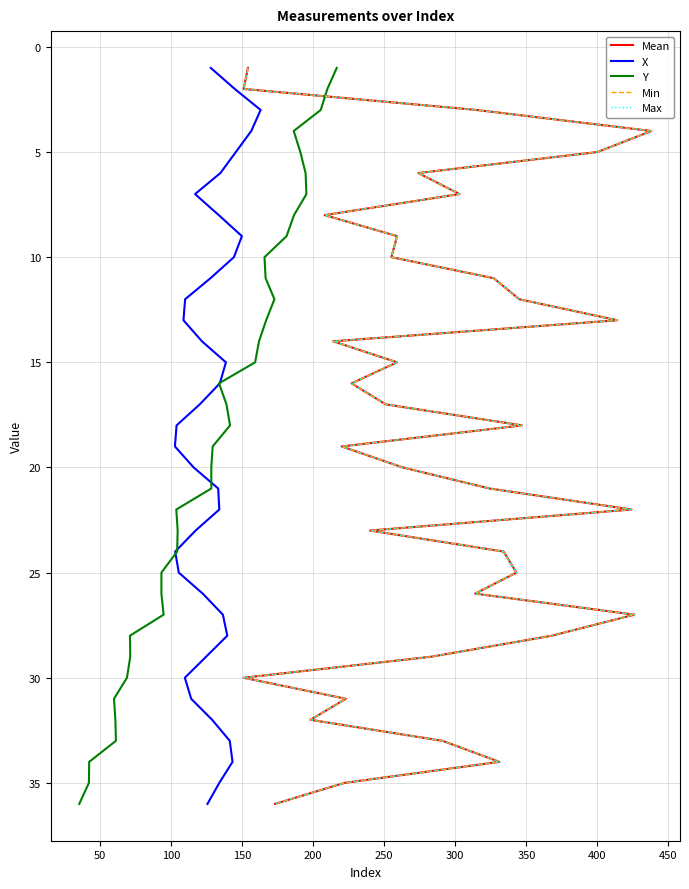

What is the value of the Mean point at the 21st from the left?

21